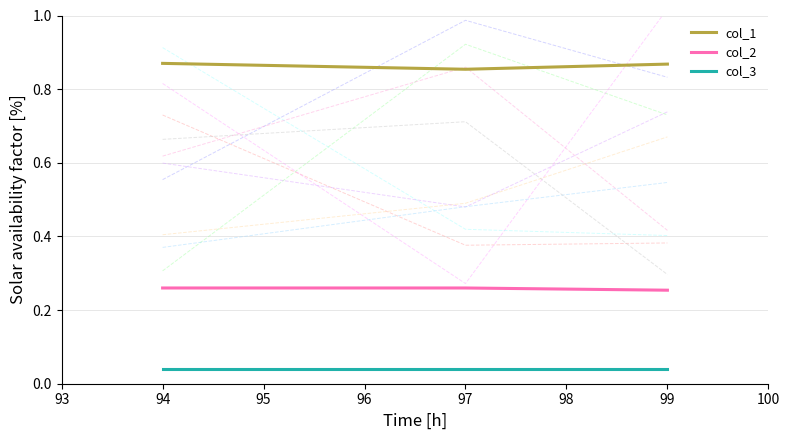

Does the chart display data point markers on the line(s)?

No